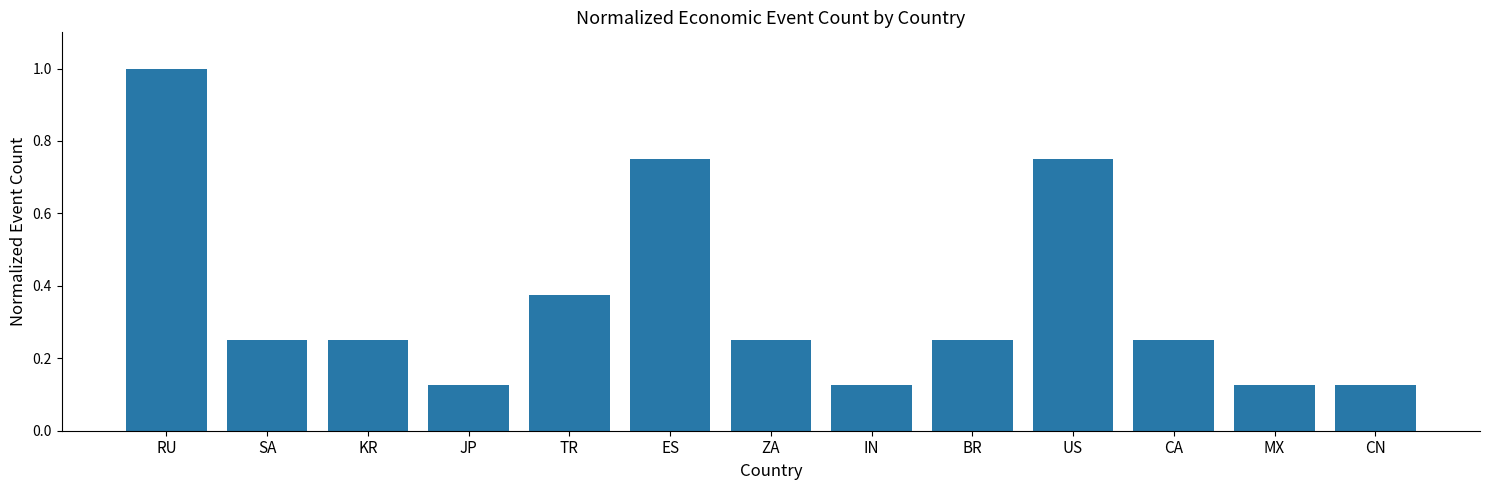

What is the label of the 10th bar from the right?

JP